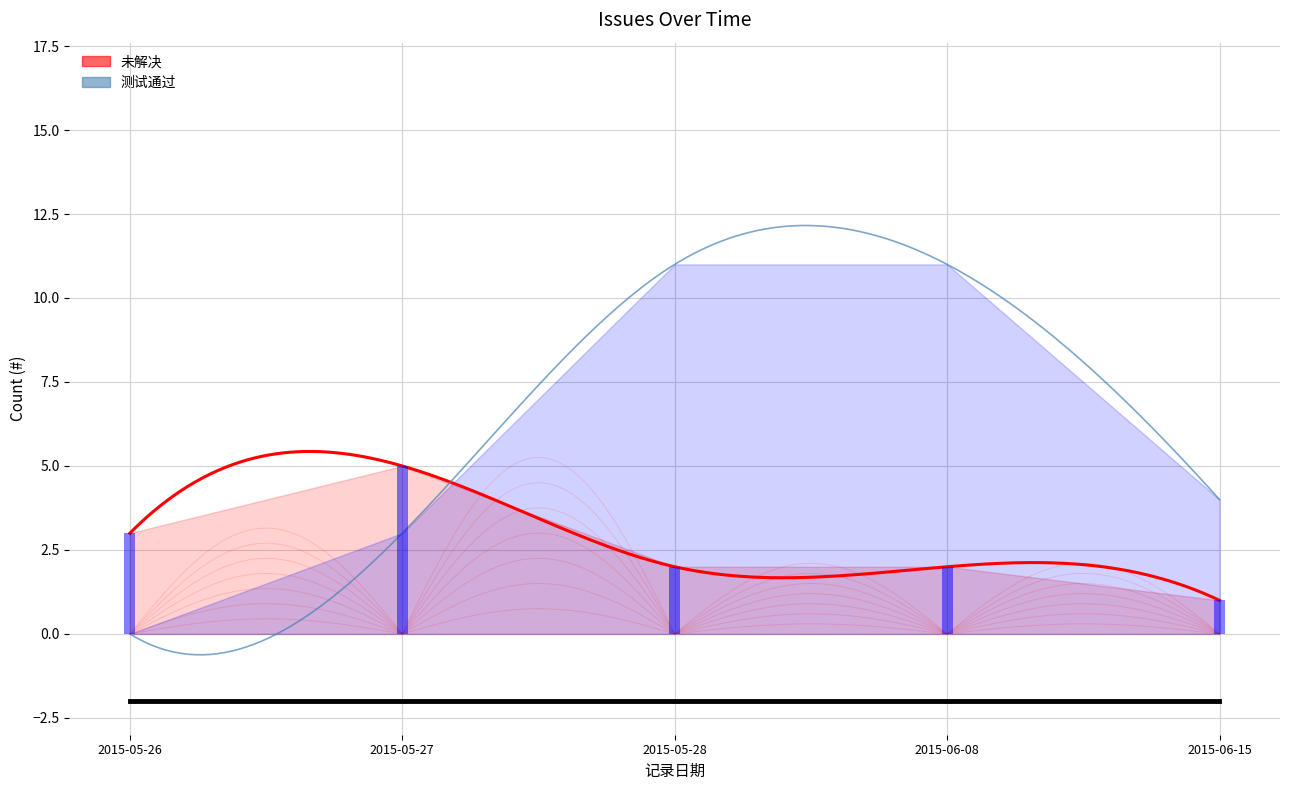

At which label is 未解决 closest to 3?

2015-05-26